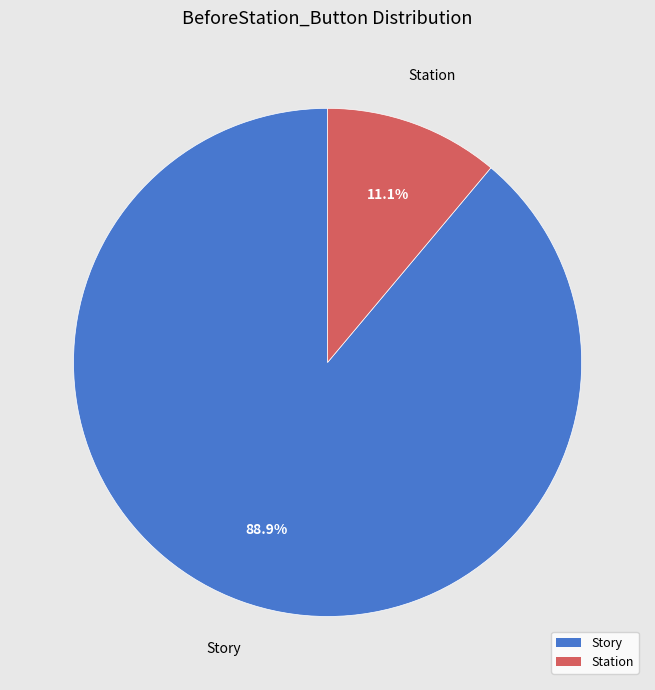

To the nearest percent, what is the average slice percentage?

50%